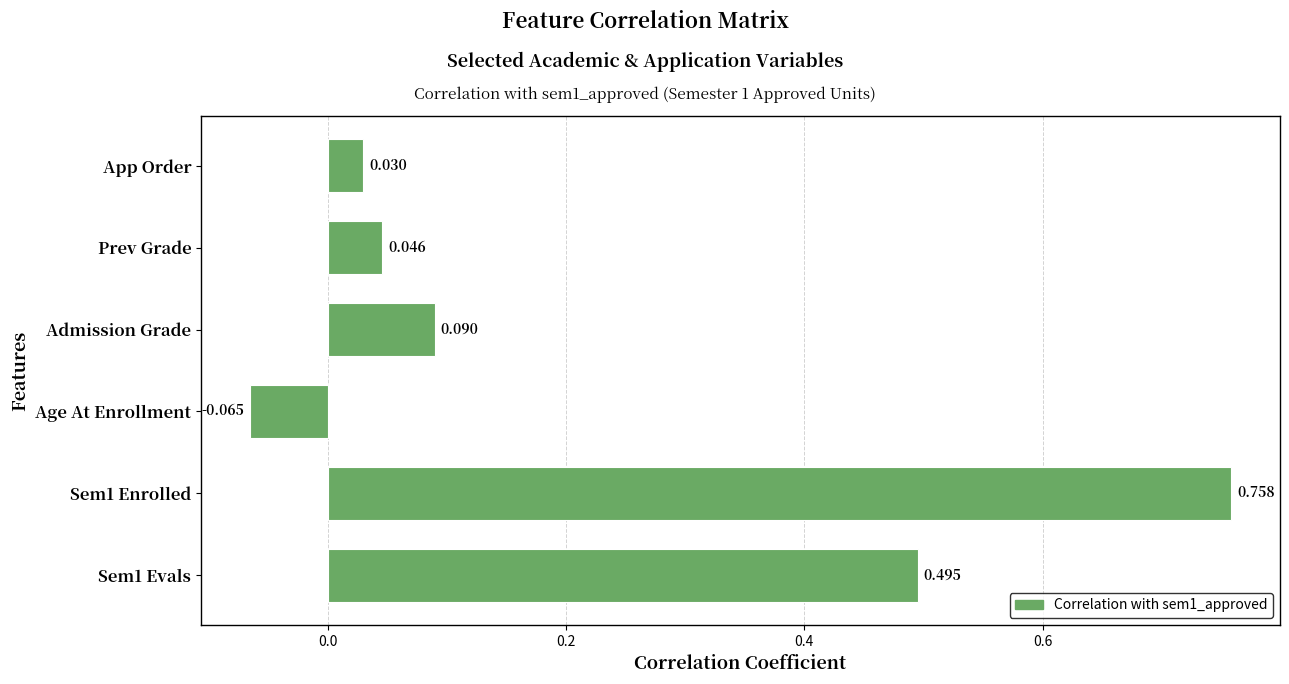

How many bars are there in total?

6